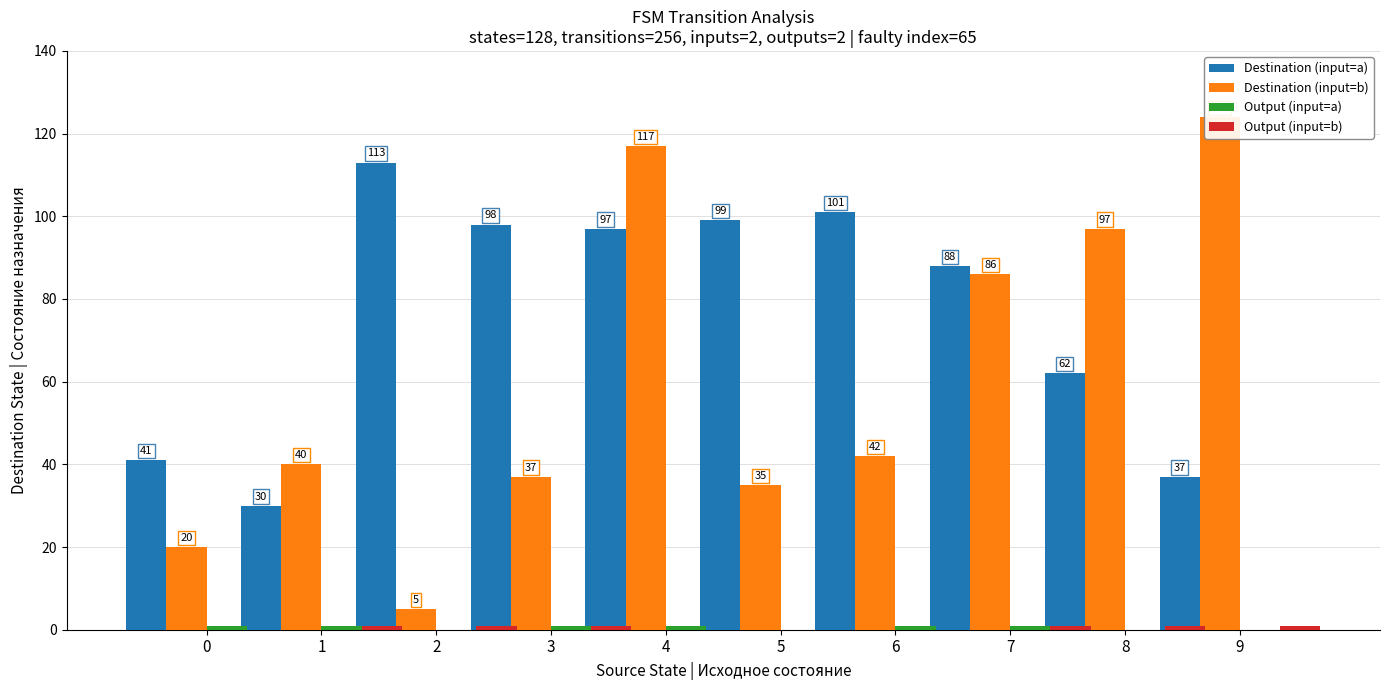

Rank the series at 4 from highest to lowest value.

Destination (input=b), Destination (input=a), Output (input=a), Output (input=b)